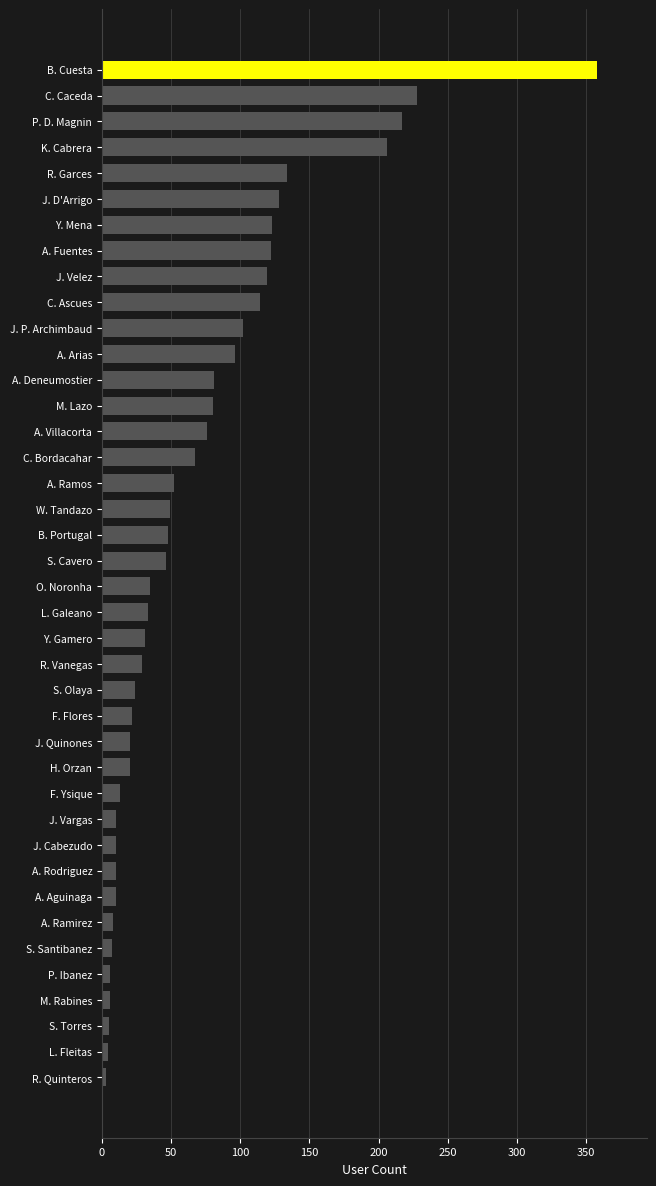

What is the minimum value shown in the chart?

3